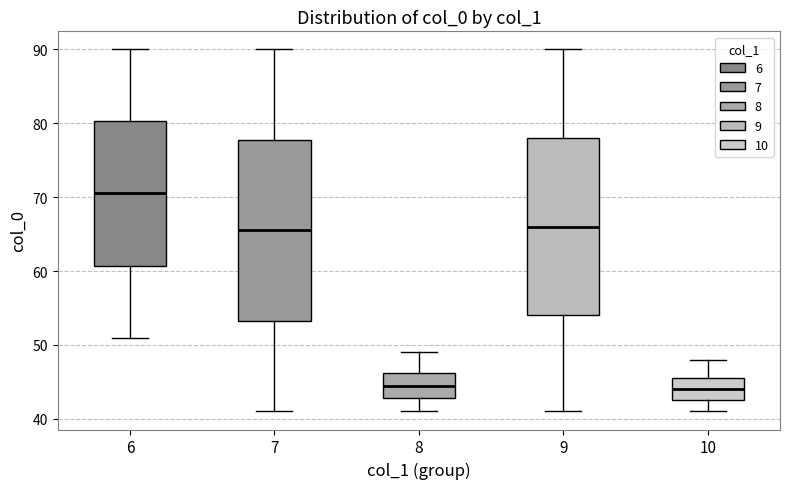

Where is the lower edge of the box at x = 7 on the y-axis? The values are not printed on the chart, so give them approximately, as read against the axis.

53